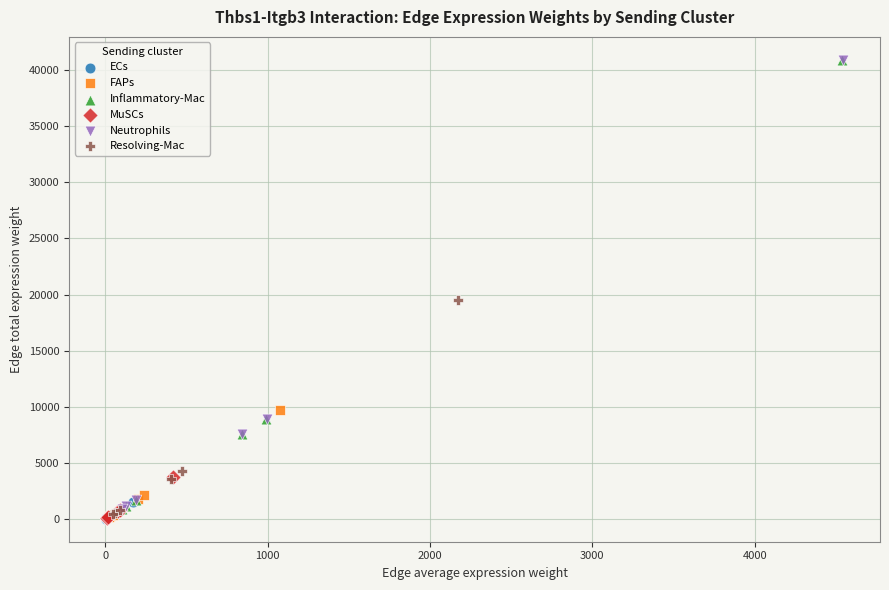

Which series has the widest spread of Y values?

Neutrophils